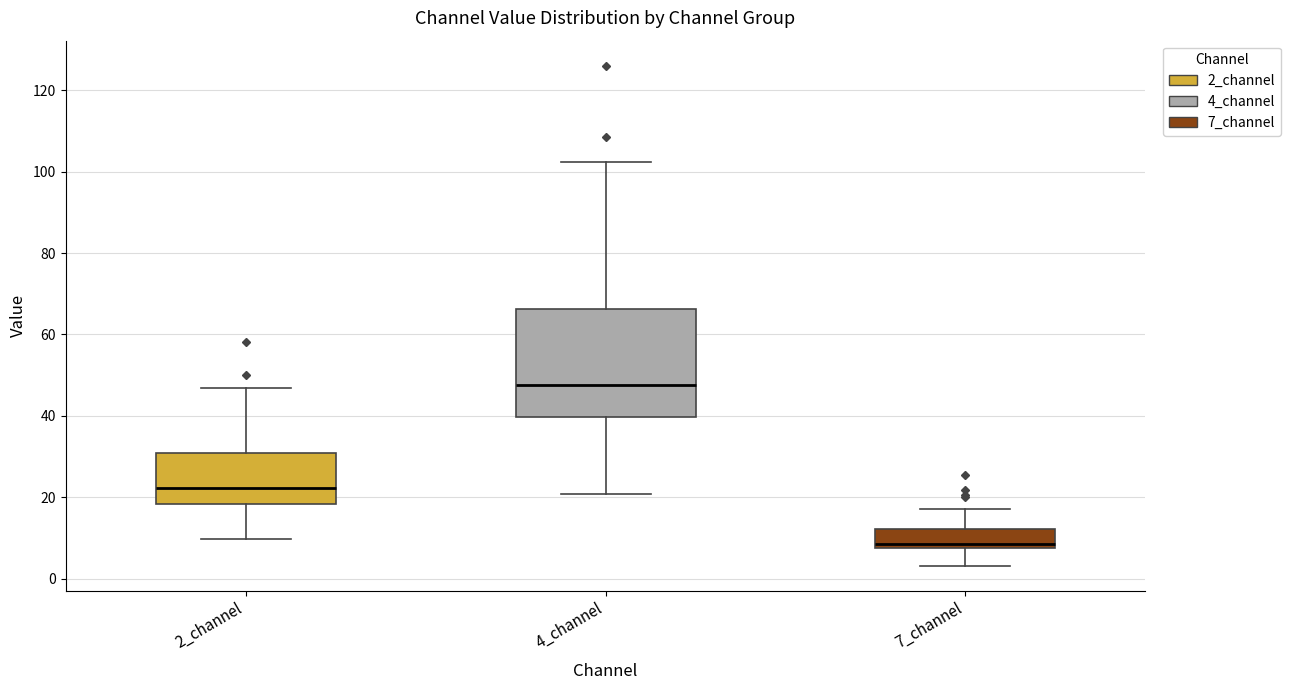

Which box is the tallest, from its lower edge to its upper edge?

4_channel